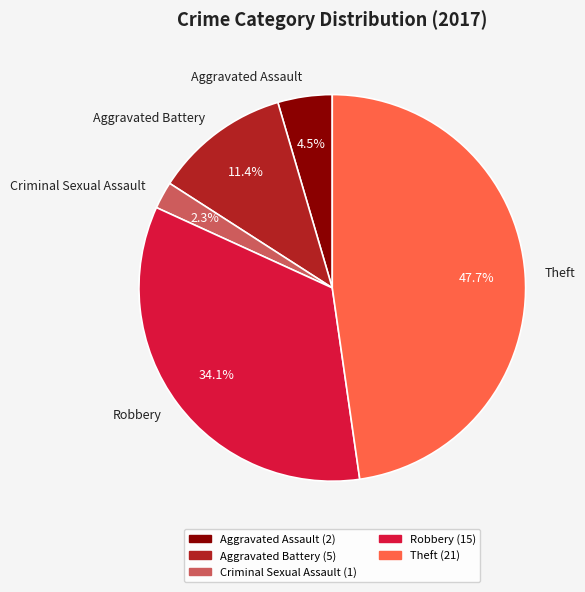

Which category has the smallest portion of the pie?

Criminal Sexual Assault